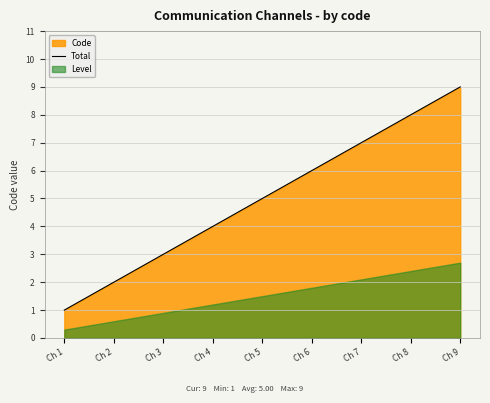

What is the sum of the values at Ch 4 and Ch 8?

12